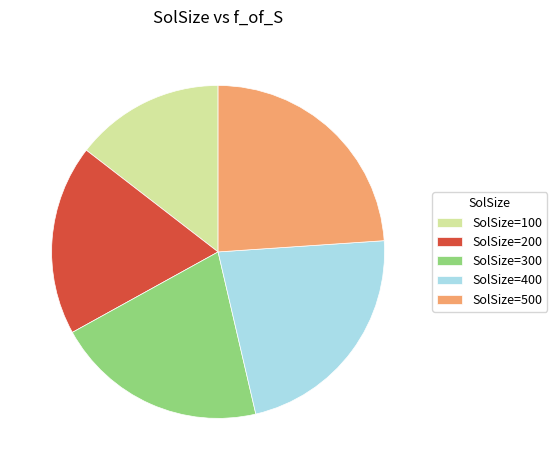

Which category has the biggest portion of the pie?

SolSize=500